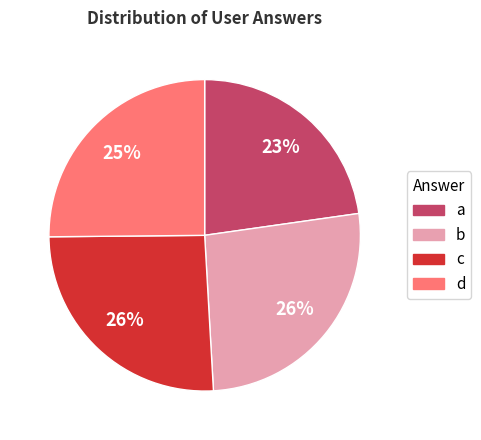

To the nearest percent, what is the average slice percentage?

25%